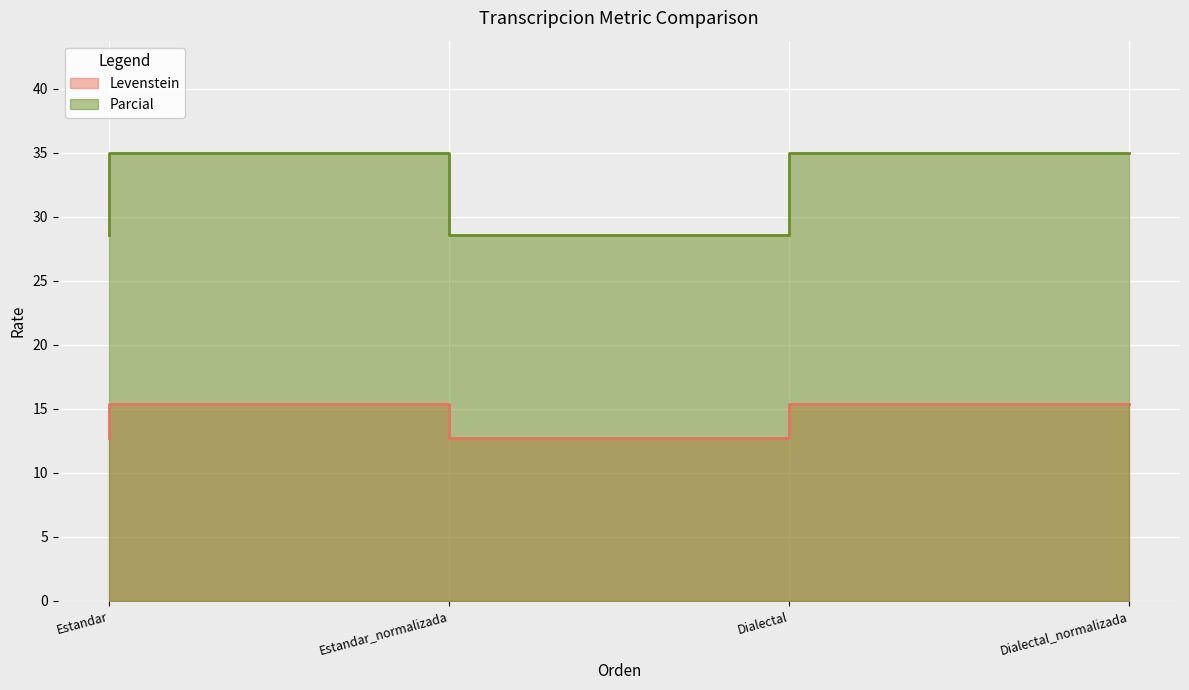

How many data points does each series have?

4